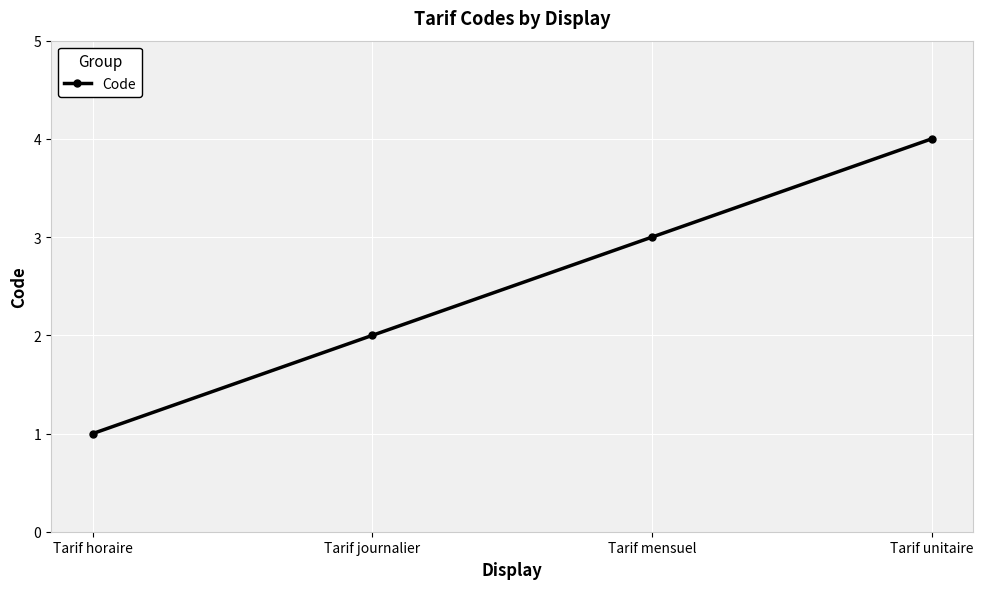

What is the approximate value at Tarif unitaire?

4